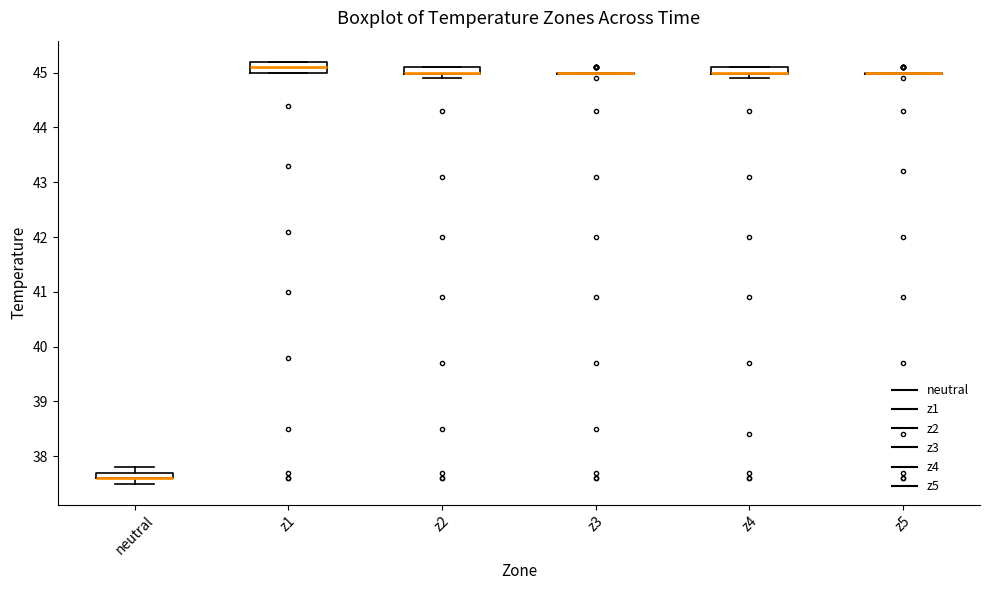

Where is the lower edge of the box for z4 on the y-axis? The values are not printed on the chart, so give them approximately, as read against the axis.

45.0